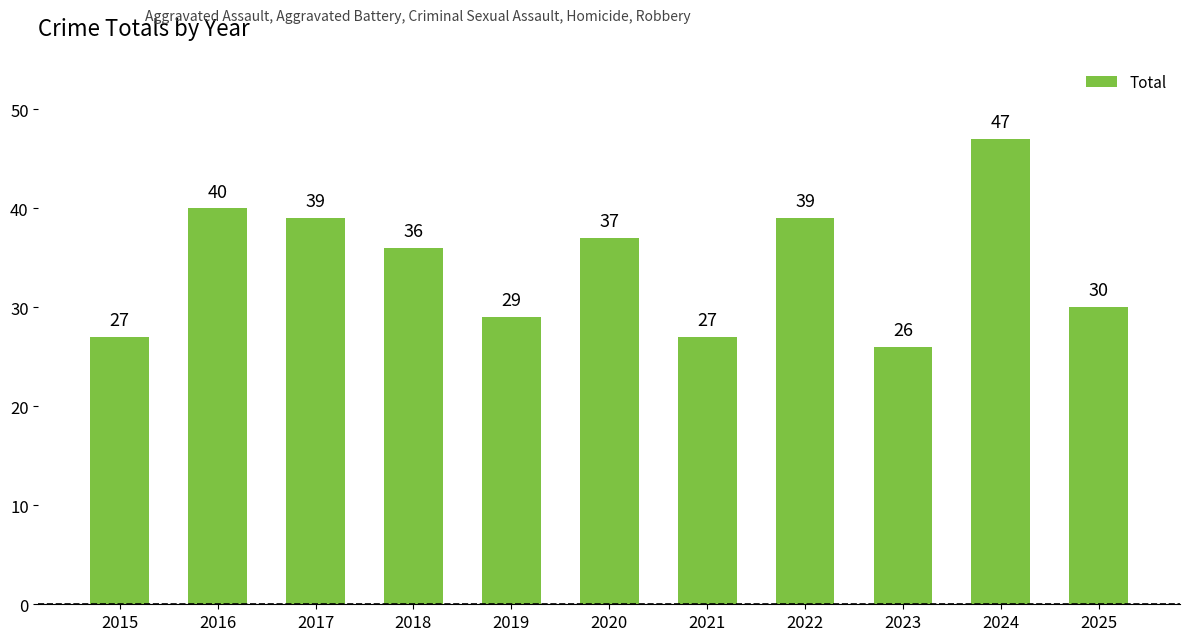

What is the value of the 8th bar from the left?

39